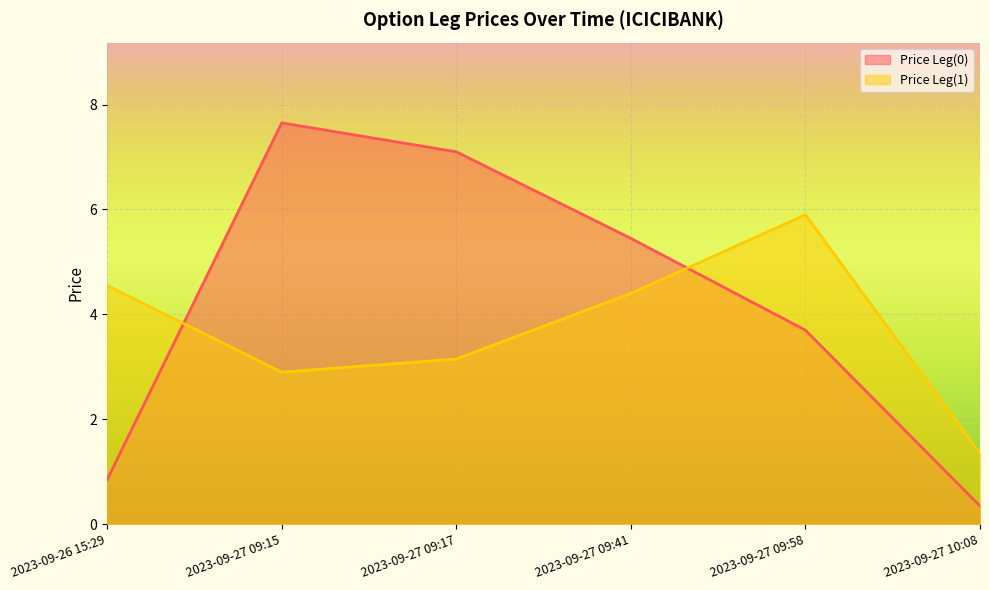

At which label is Price Leg(0) closest to 4?

2023-09-27 09:58